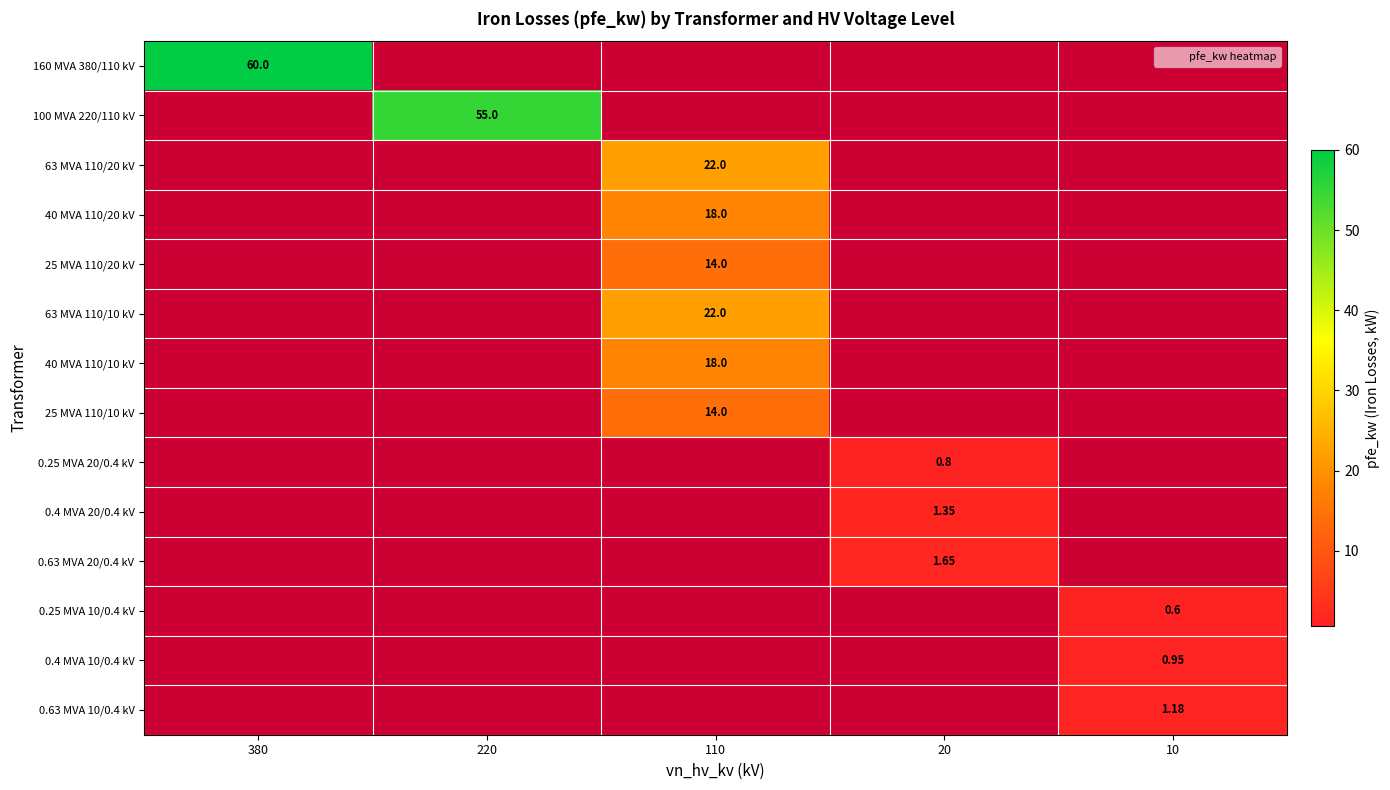

What is the total value across all series at 380?

60.0